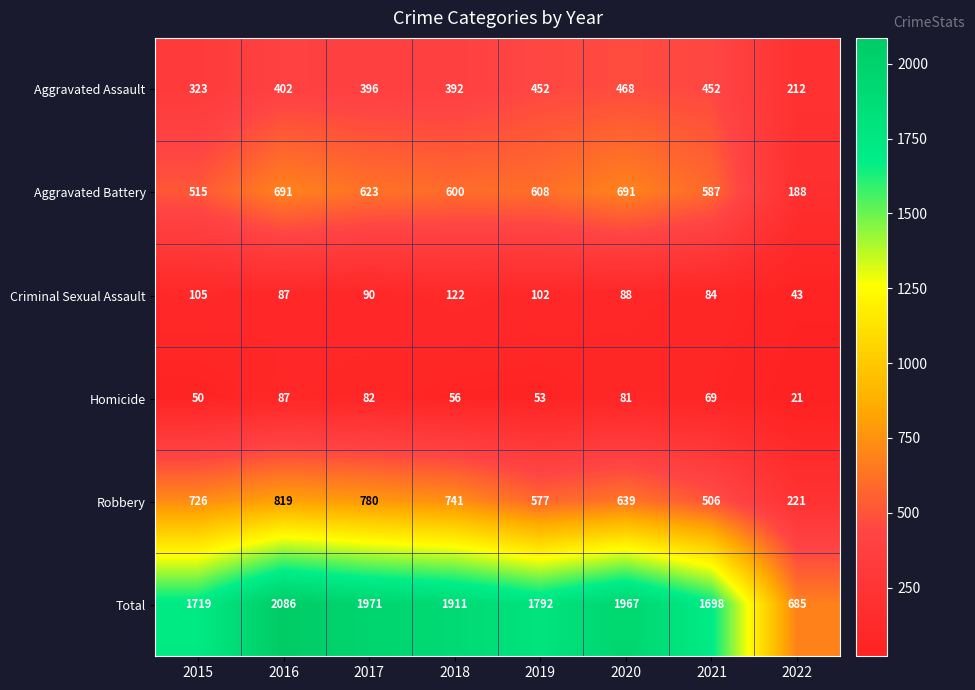

True or false: Robbery has a value of 162 at 2015.

False